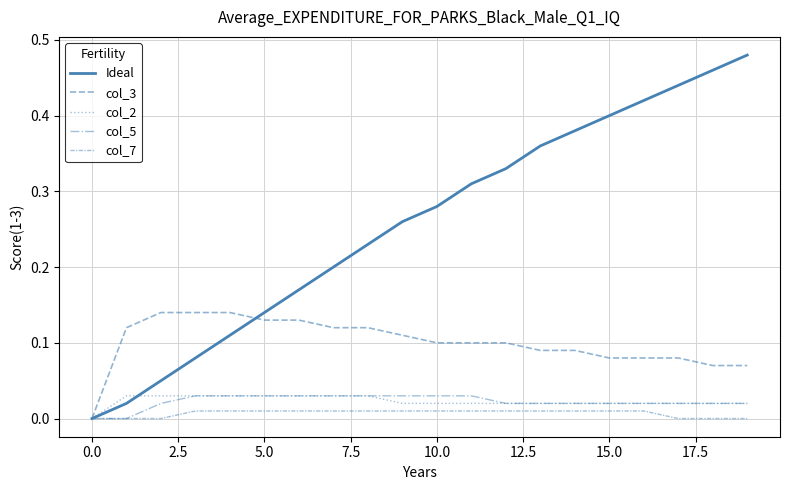

How many lines are shown in the chart?

5